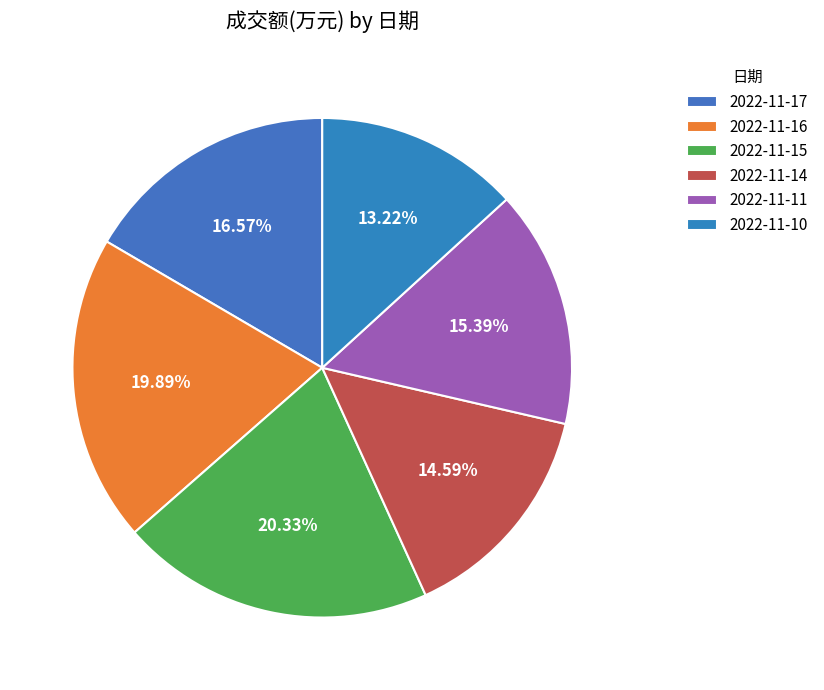

To the nearest percent, what is the combined percentage of 2022-11-17 and 2022-11-15?

37%